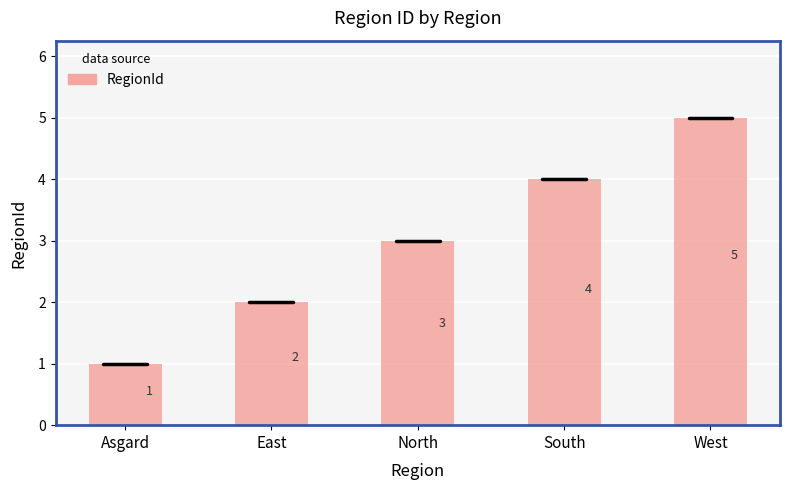

Reading right to left, what are all the values shown in this chart?

West=5	South=4	North=3	East=2	Asgard=1